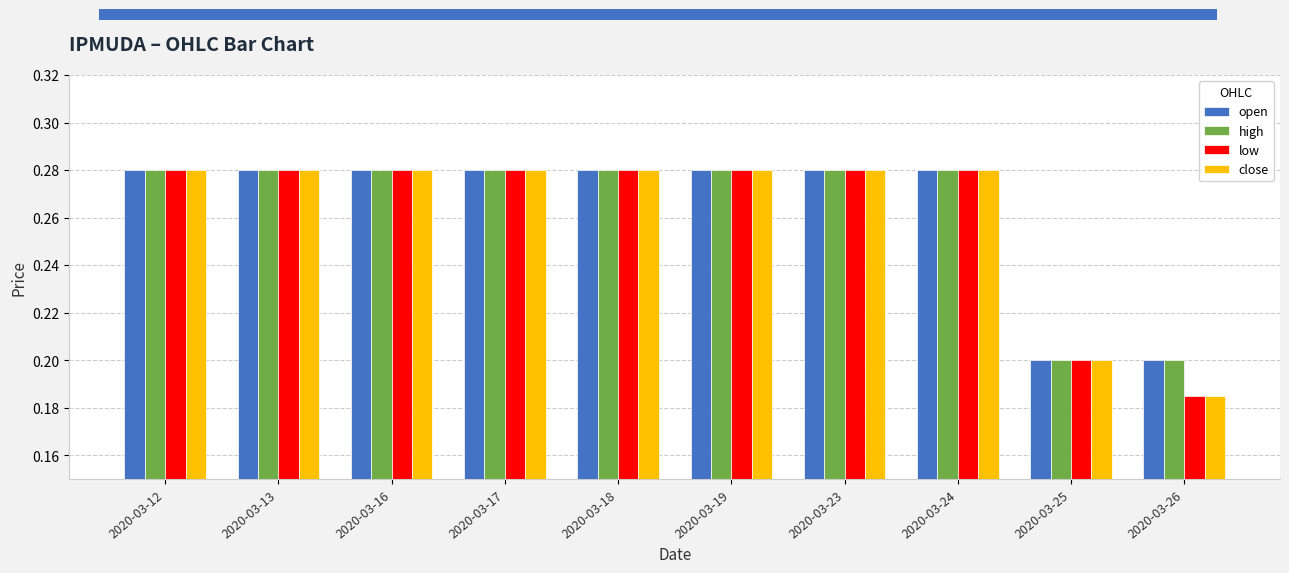

What is the total value across all series at 2020-03-12?

1.1